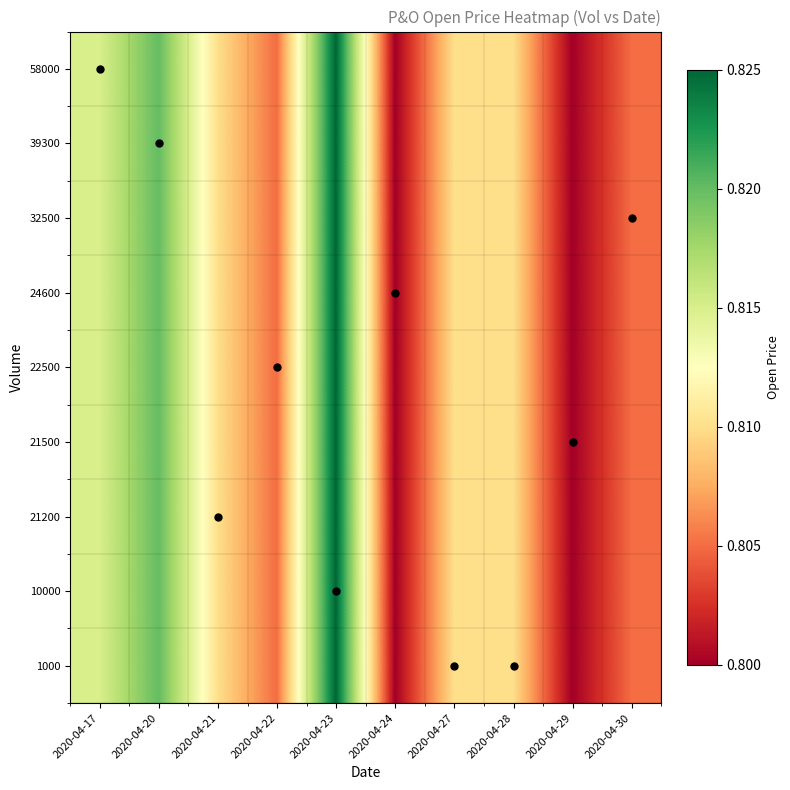

At which category is the sum across all series the highest?

2020-04-23